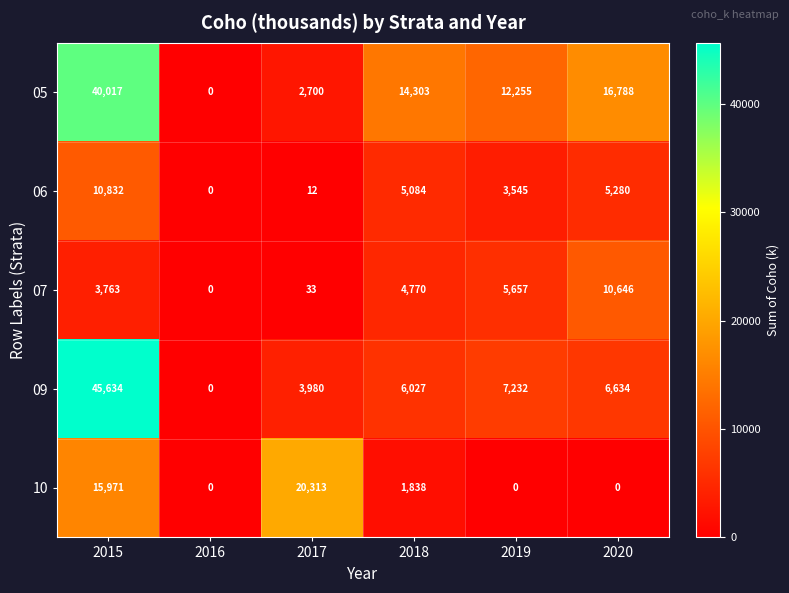

What is the greatest value displayed?

45634